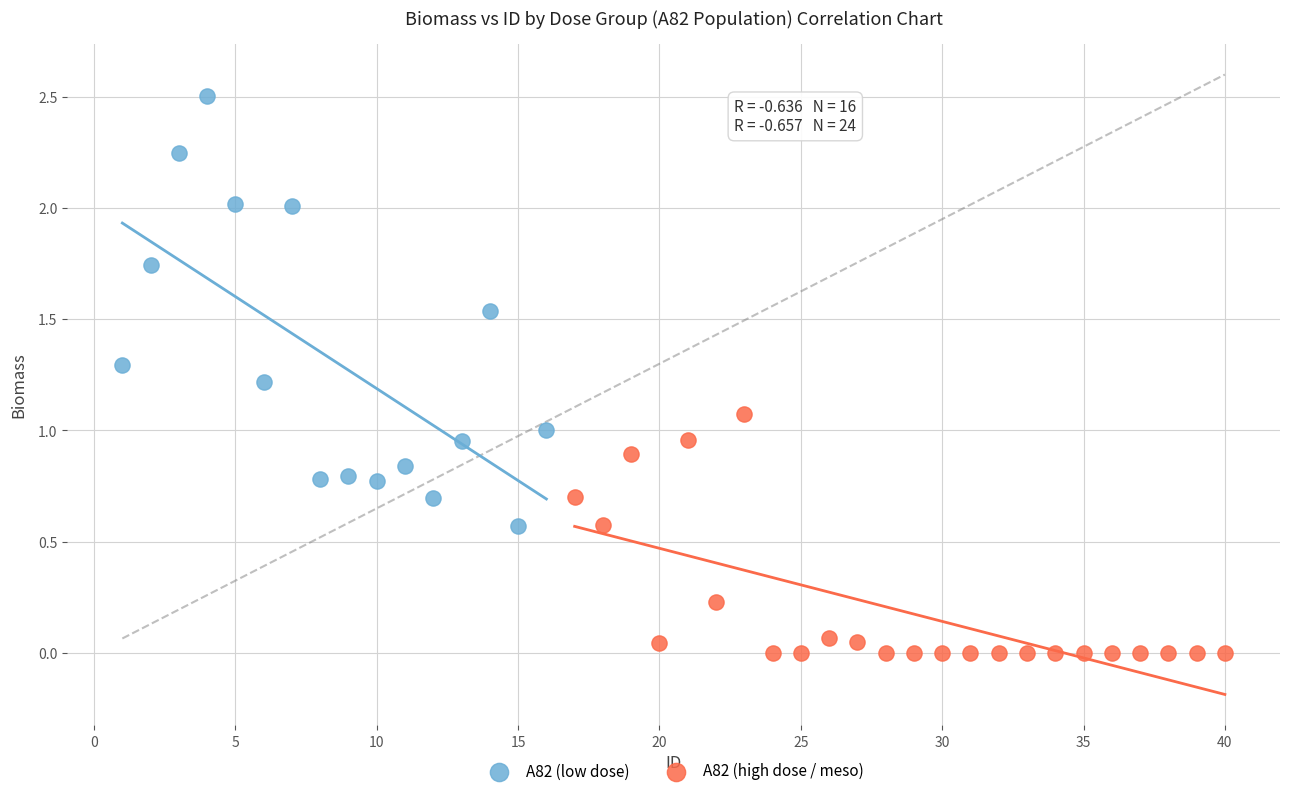

Which series reaches the maximum Y coordinate?

A82 (low dose)